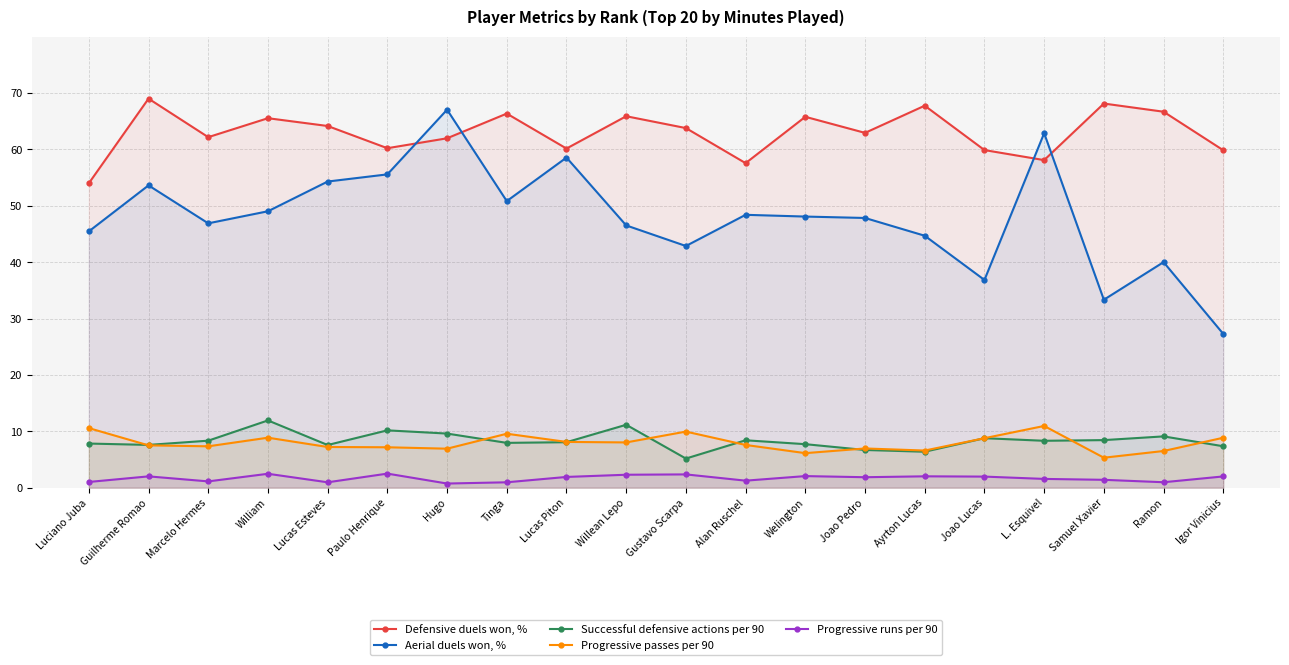

Where do Defensive duels won, % and Aerial duels won, % first cross each other?

Paulo Henrique and Hugo